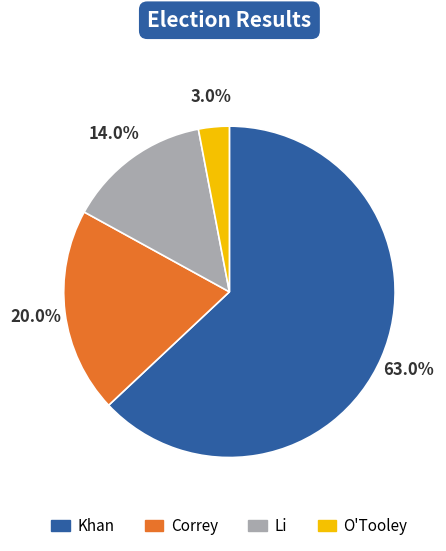

To the nearest percent, what is the difference between the largest and smallest slice percentages?

60%